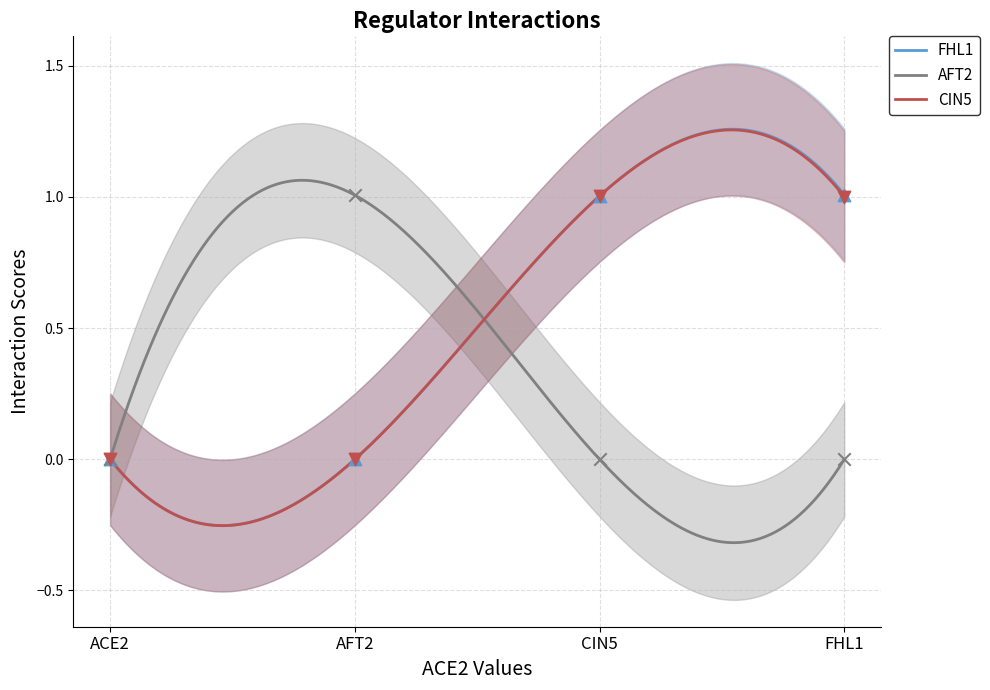

Is the value of FHL1 at ACE2 greater than the value of CIN5 at AFT2?

No